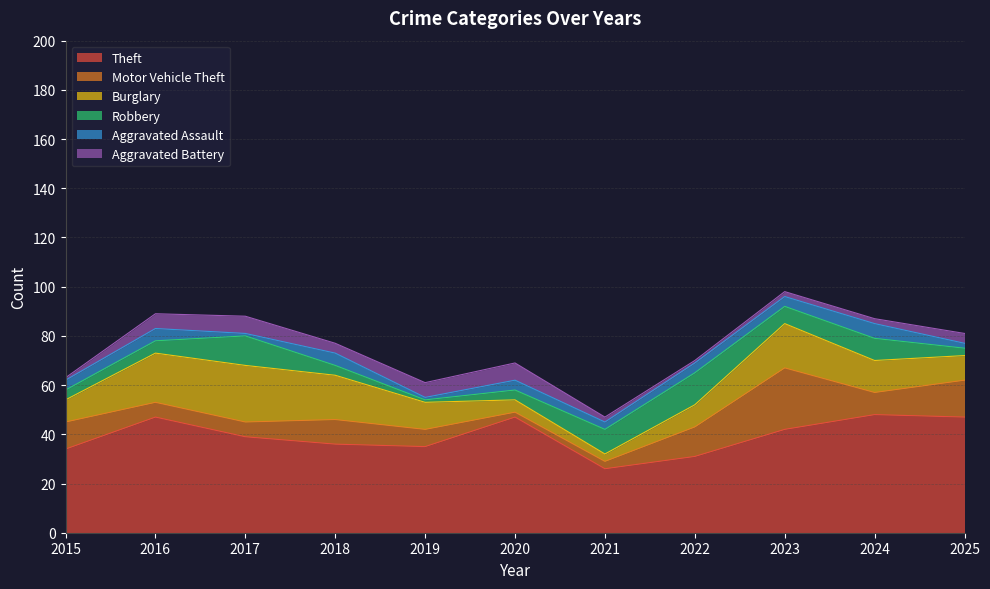

Which has a higher value, 2020 or 2022?

2020